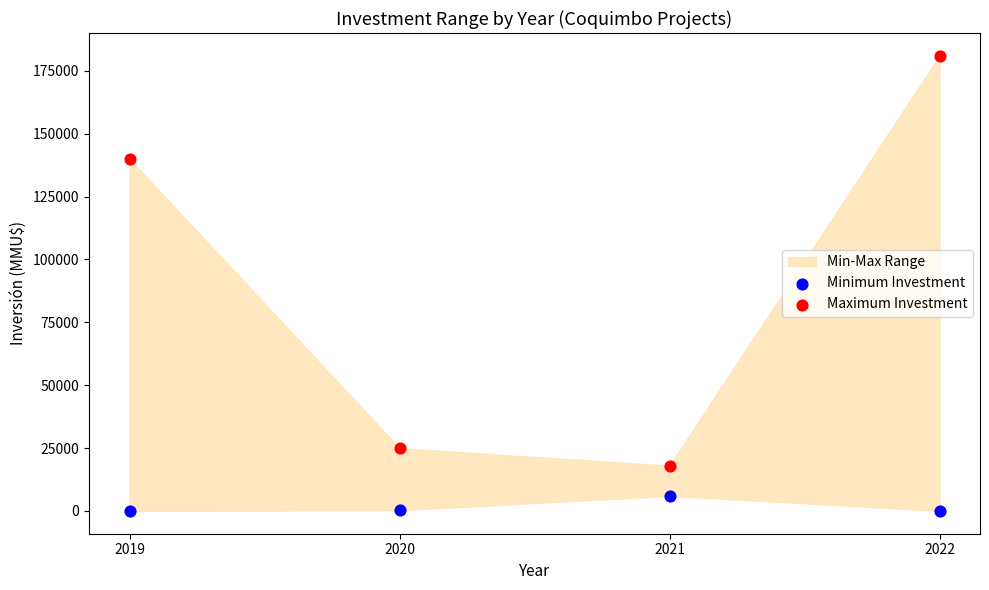

Which series contains the lowest Y value?

Minimum Investment